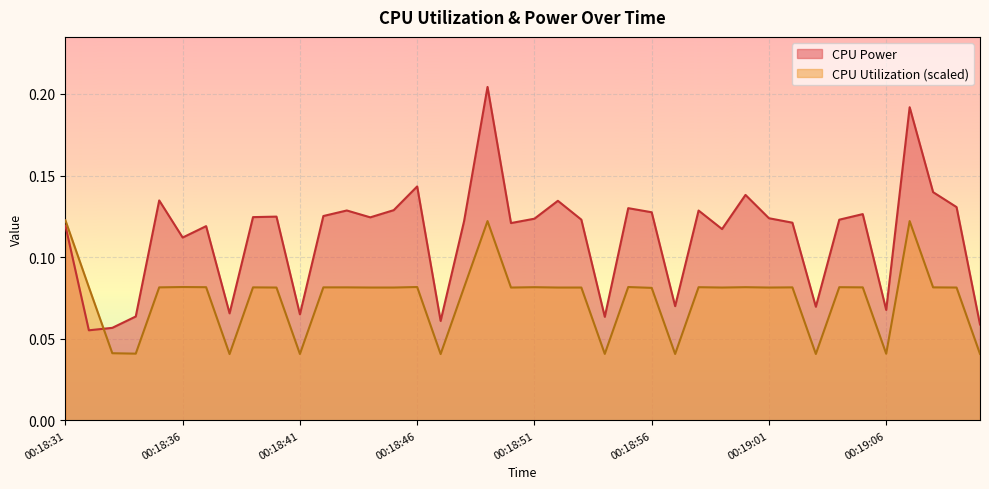

How many intersections are there between CPU Utilization and CPU Power?

1